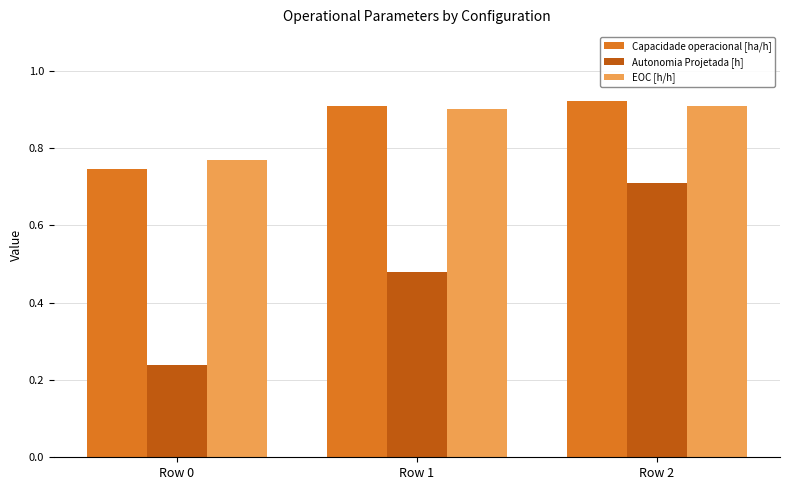

What is the total value across all series at Row 1?

2.3